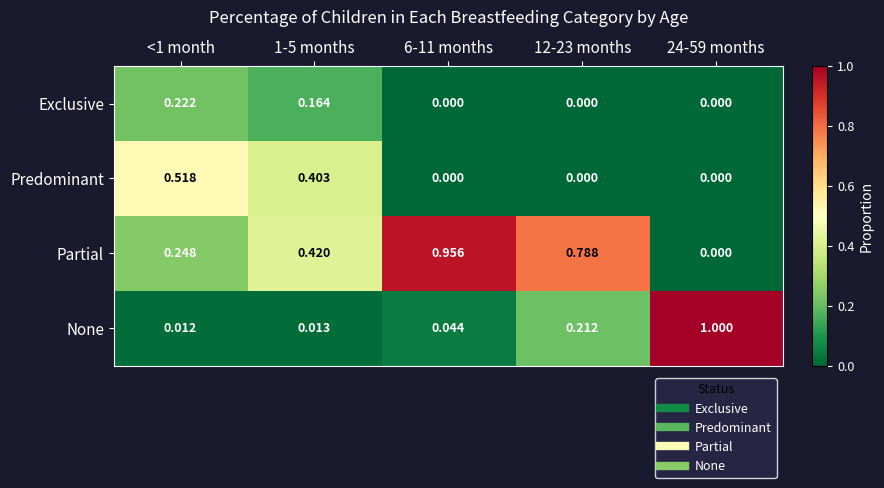

Which series has the widest spread of values?

None